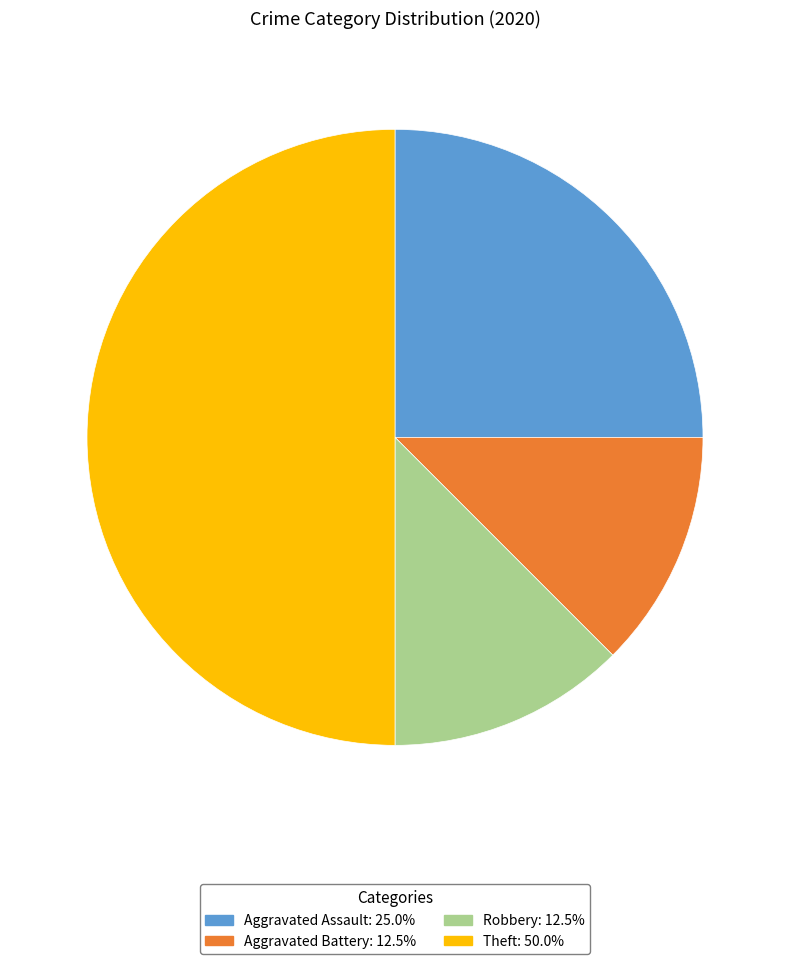

What is the ratio of the value at Robbery to the value at Aggravated Battery?

1.0